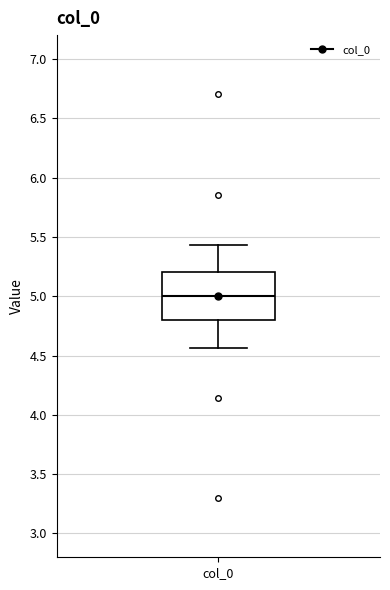

Transcribe this box plot: give where the median line is, the range the box spans, and where the two whiskers end, as read against the y-axis. The values are not printed on the chart, so give them approximately, as read against the axis.

median 5.00, box 4.80 to 5.20, whiskers 4.55 to 5.45